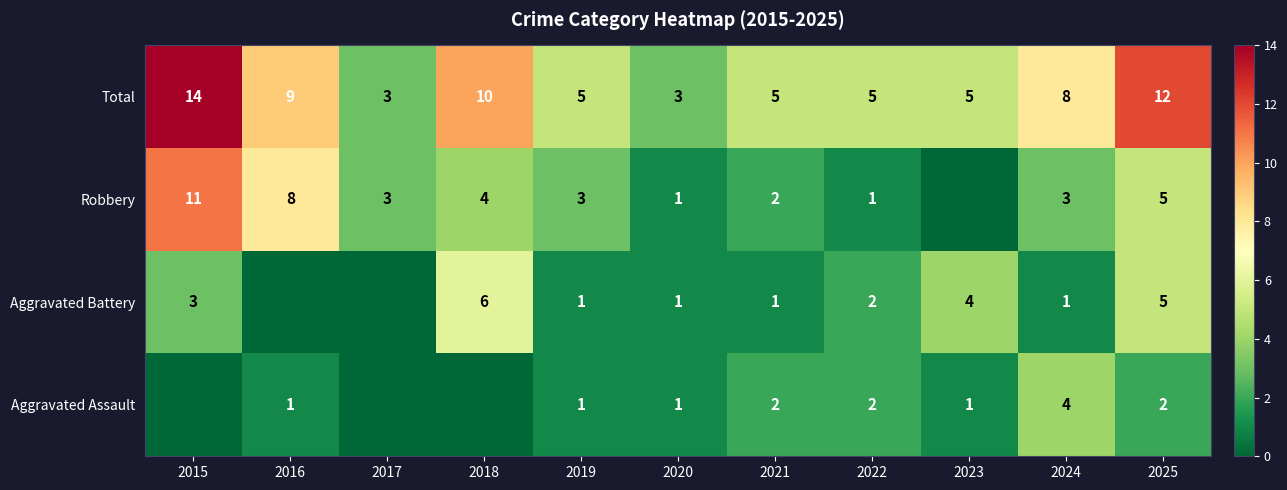

What is the spread (max minus min) of values at 2021?

4